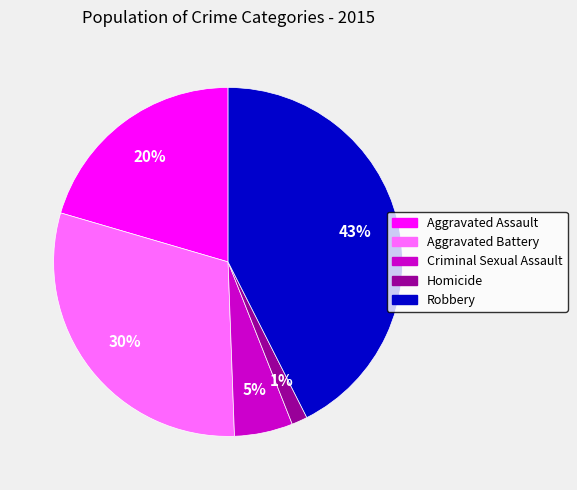

To the nearest percent, what is the average slice percentage?

20%